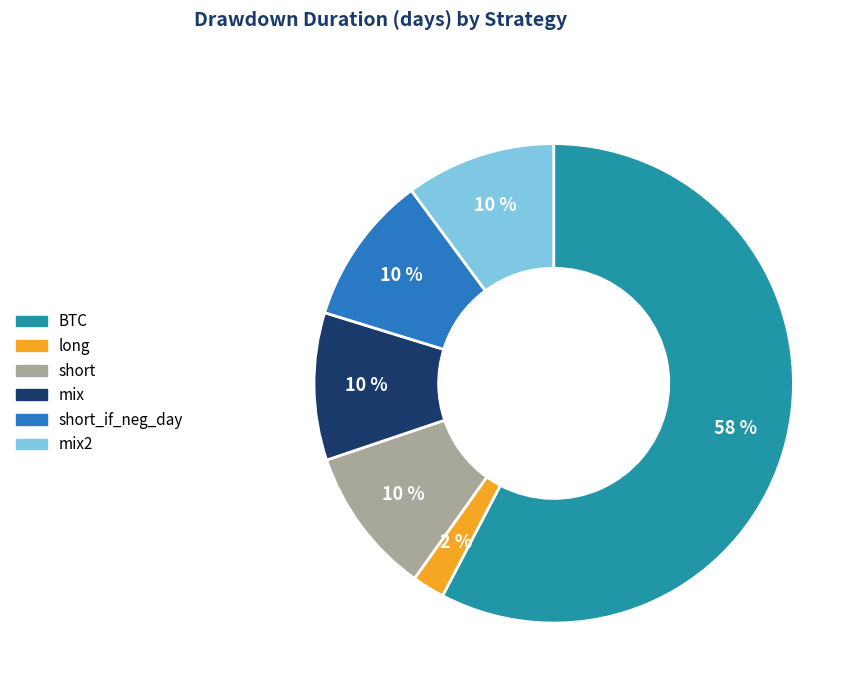

Does any single category account for the majority?

Yes